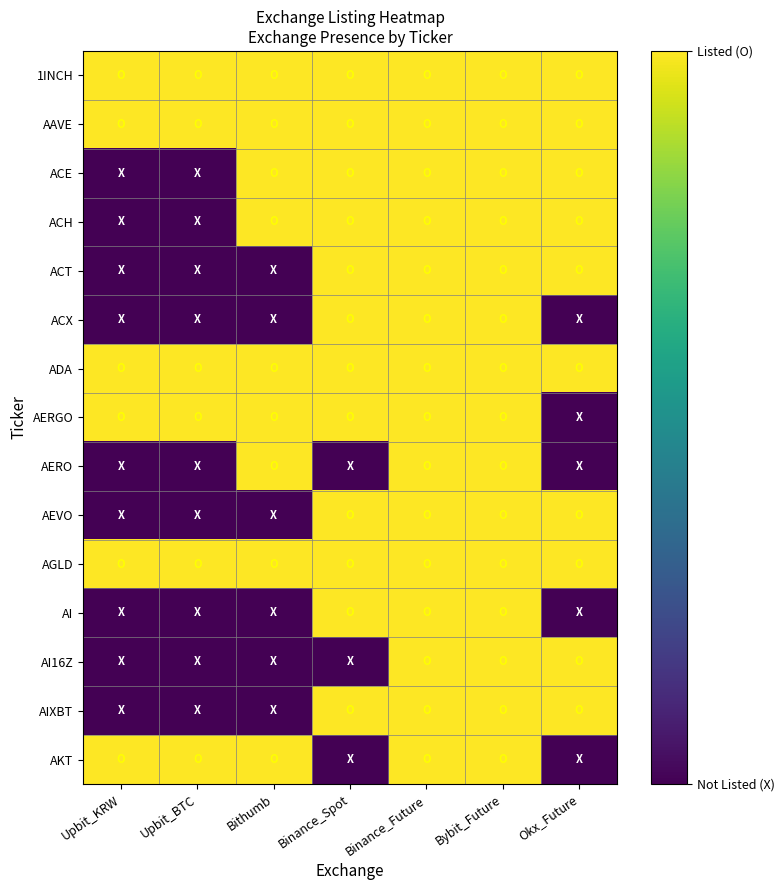

What is the difference between the highest and lowest values at Okx_Future?

1